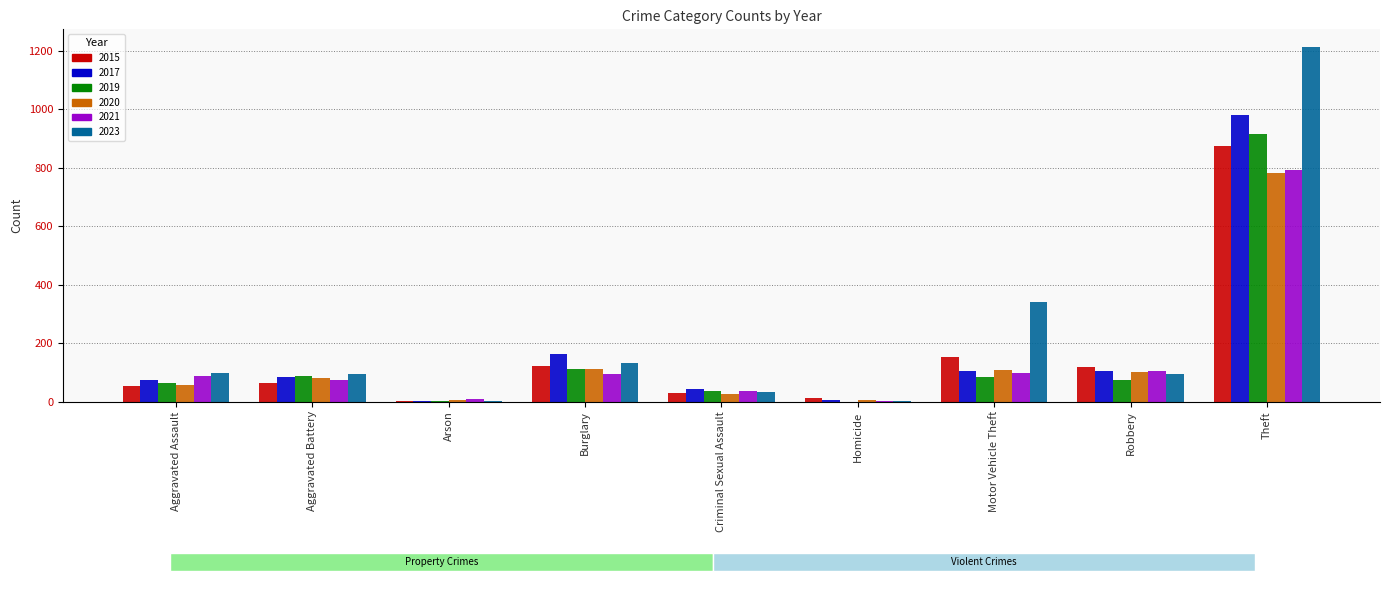

What are all the series names shown in the legend?

2015, 2017, 2019, 2020, 2021, 2023